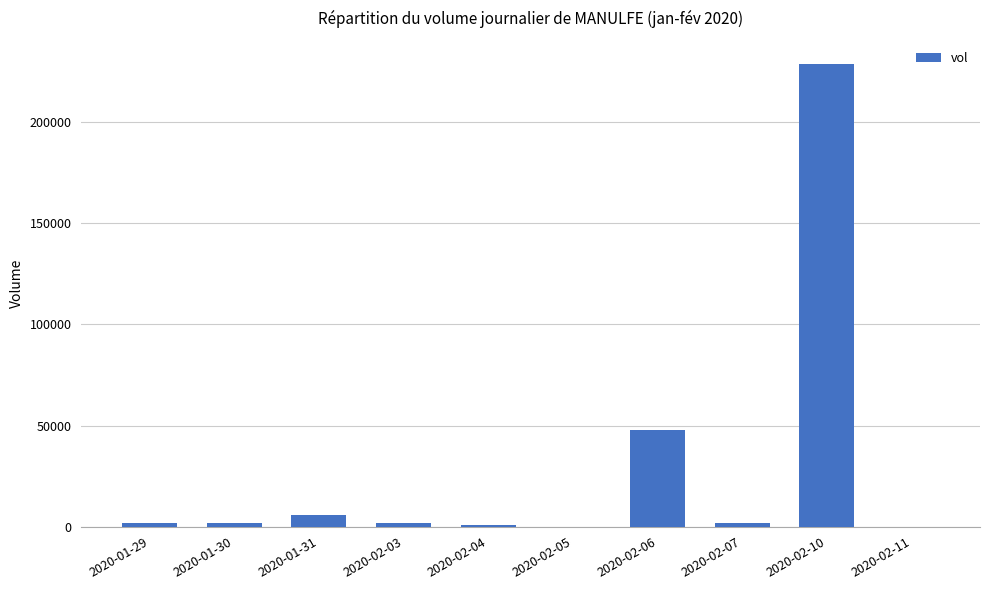

Reading right to left, transcribe all the data shown in this chart.

0	228900	2000	48000	0	1000	2000	6000	2000	2000